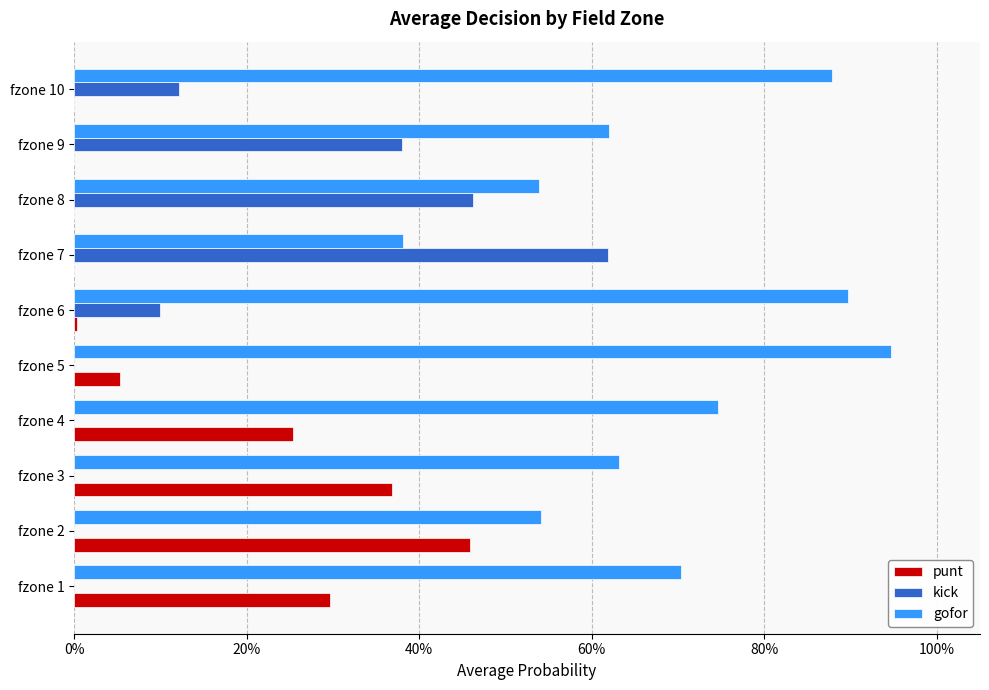

What are all the series names shown in the legend?

punt, kick, gofor